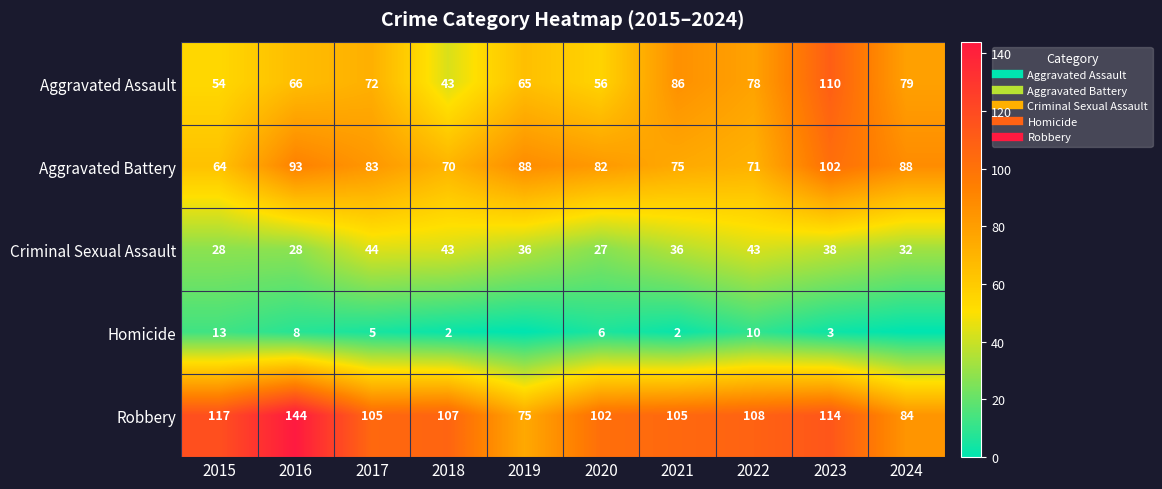

What is the average value of the Criminal Sexual Assault series?

36